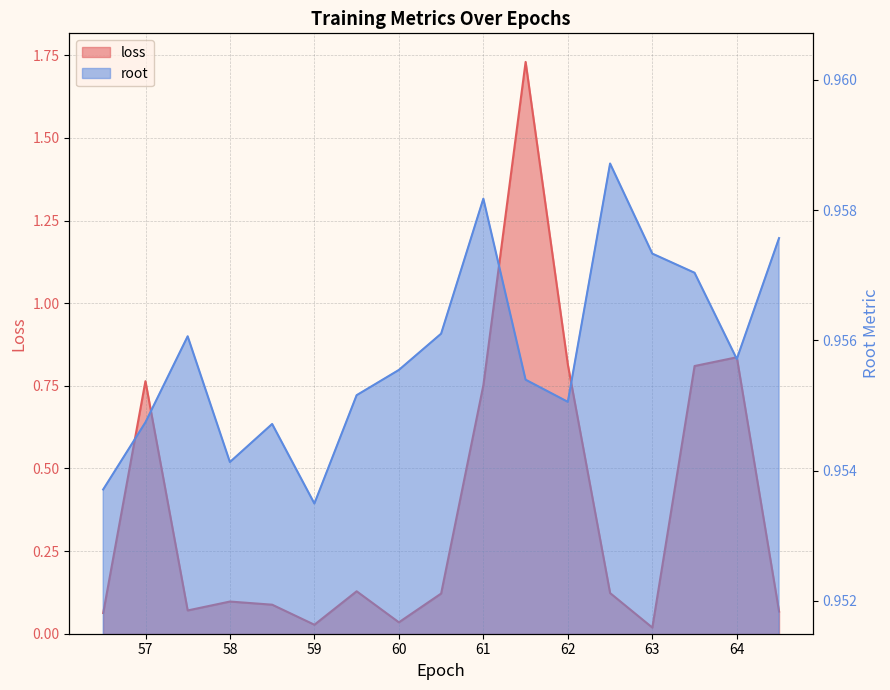

Which series has the largest total across all categories?

root